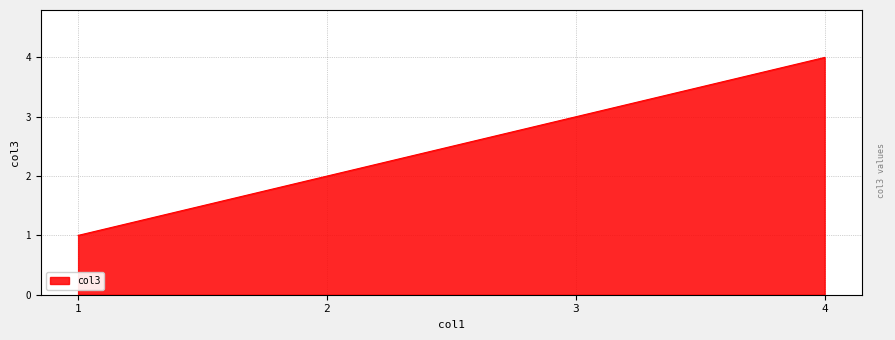

Is it true that the value at 1 is 1?

True